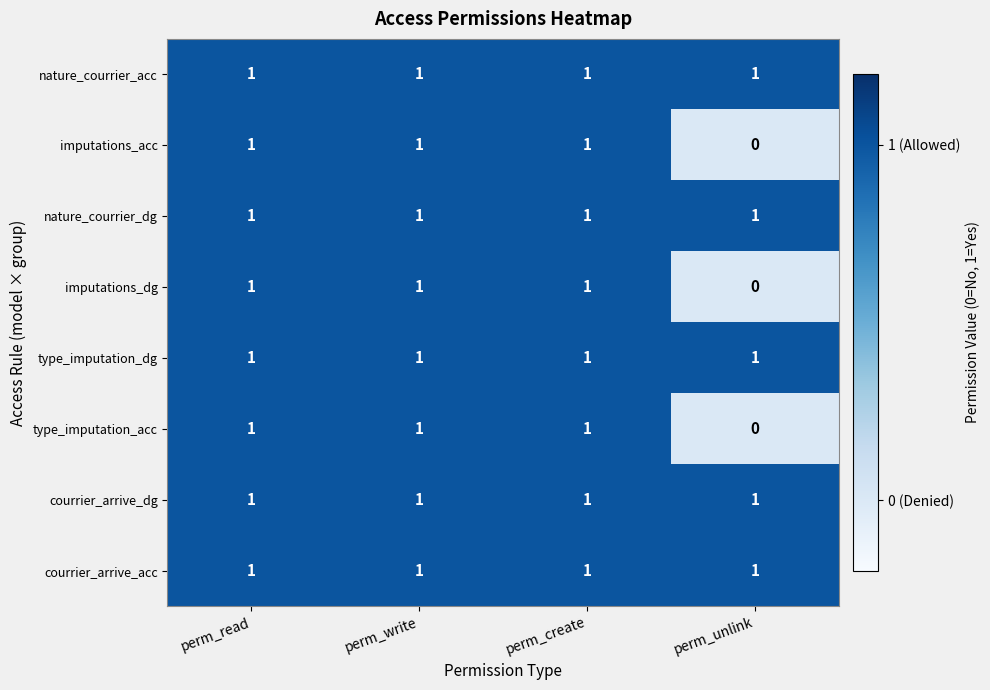

What is the sum of all type_imputation_acc values?

3